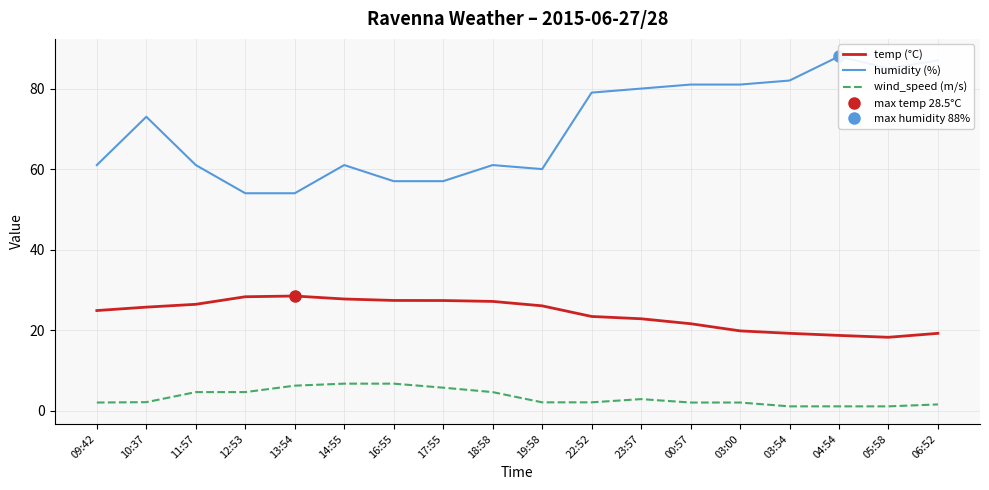

Reading right to left, what are all the values shown in this chart?

temp (°C): 06:52=19.2	05:58=18.2	04:54=18.7	03:54=19.2	03:00=19.8	00:57=21.6	23:57=22.8	22:52=23.4	19:58=26.0	18:58=27.1	17:55=27.4	16:55=27.4	14:55=27.7	13:54=28.5	12:53=28.3	11:57=26.4	10:37=25.7	09:42=24.9
humidity (%): 06:52=87.0	05:58=85.0	04:54=88.0	03:54=82.0	03:00=81.0	00:57=81.0	23:57=80.0	22:52=79.0	19:58=60.0	18:58=61.0	17:55=57.0	16:55=57.0	14:55=61.0	13:54=54.0	12:53=54.0	11:57=61.0	10:37=73.0	09:42=61.0
wind_speed (m/s): 06:52=1.5	05:58=1.1	04:54=1.1	03:54=1.1	03:00=2.0	00:57=2.0	23:57=2.9	22:52=2.1	19:58=2.1	18:58=4.6	17:55=5.7	16:55=6.7	14:55=6.7	13:54=6.2	12:53=4.6	11:57=4.6	10:37=2.1	09:42=2.0